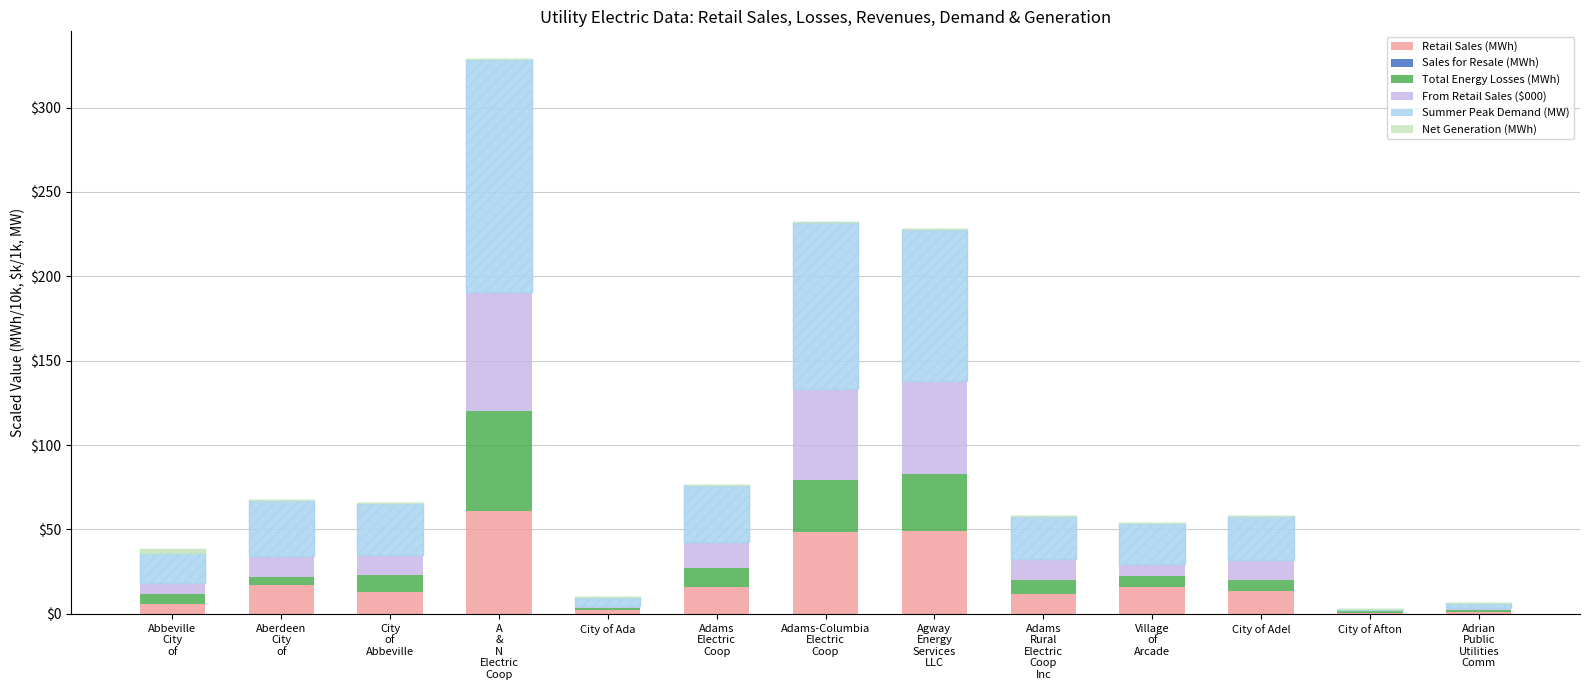

Reading right to left, list all the values displayed in this chart.

Retail Sales (MWh): 1.4	0.6	13.3	15.9	11.9	49.0	48.3	15.7	2.1	60.9	13.0	16.9	6.1
Sales for Resale (MWh): 0.0	0.0	0.0	0.0	0.0	0.0	0.1	0.0	0.0	0.0	0.0	0.0	0.0
Total Energy Losses (MWh): 1.1	0.8	6.8	6.7	8.3	33.7	31.2	11.2	1.4	59.4	10.2	4.9	5.8
From Retail Sales ($000): 1.2	0.6	11.9	7.0	12.5	55.6	53.5	15.5	1.4	70.5	11.7	12.8	6.3
Summer Peak Demand (MW): 3.0	1.0	26.0	24.0	25.0	90.0	99.0	34.0	5.0	138.0	31.0	33.0	18.0
Net Generation (MWh): 0.0	0.0	0.0	0.0	0.0	0.0	0.0	0.0	0.0	0.0	0.0	0.0	2.5